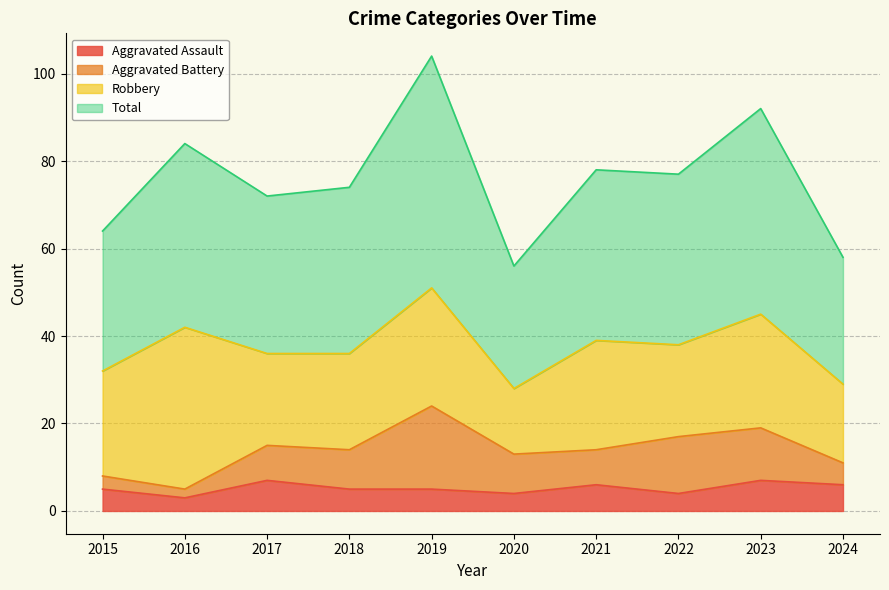

What is the value of the Aggravated Assault point at the 6th from the left?

4